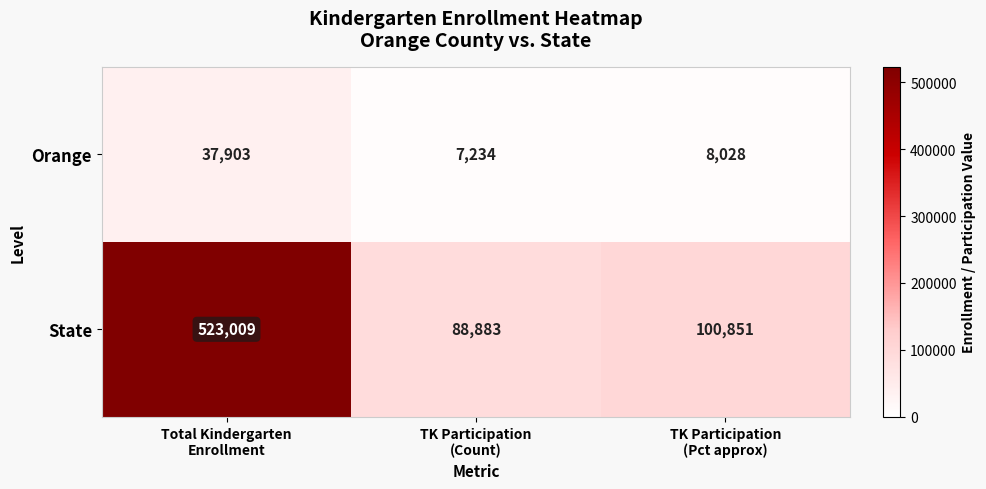

List the series in order of their overall mean, highest first.

State, Orange